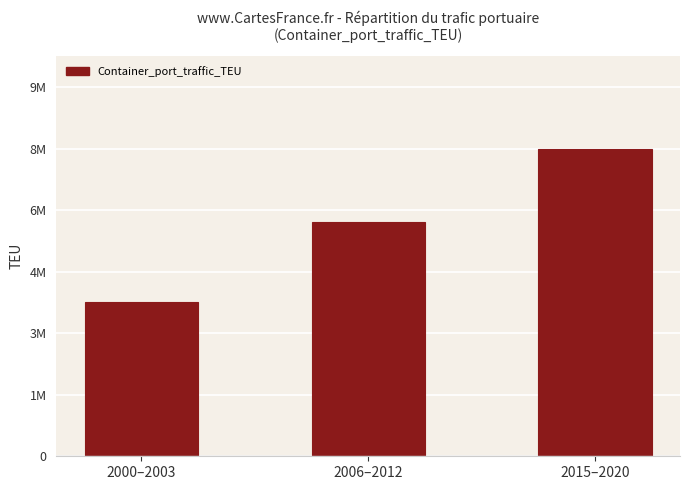

What is the smallest value displayed?

4107773.8